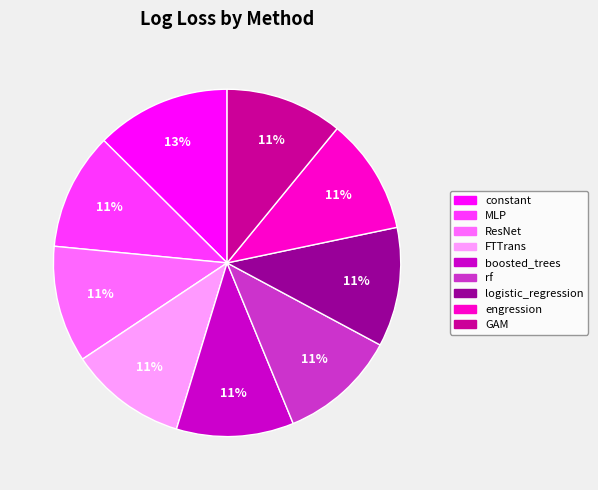

Is the sum of logistic_regression and ResNet greater than half?

No